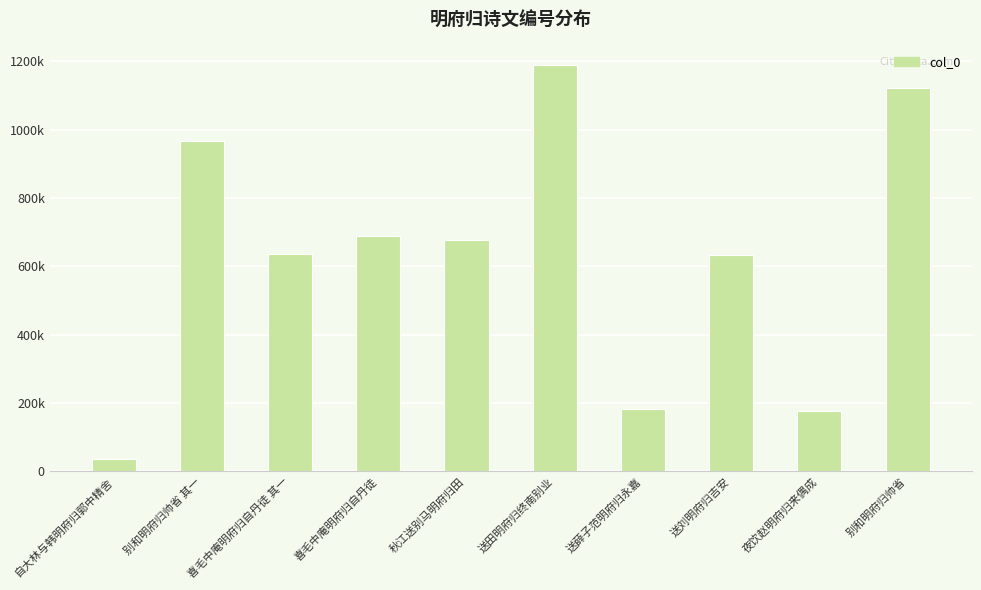

Rank the categories by value from highest to lowest.

送田明府归终南别业, 别和明府归帅省, 别和明府归帅省 其一, 喜毛中庵明府归自丹徒, 秋江送别马明府归田, 喜毛中庵明府归自丹徒 其一, 送刘明府归吉安, 送薛子范明府归永嘉, 夜饮赵明府归来偶成, 自大林与韩明府归郭中精舍